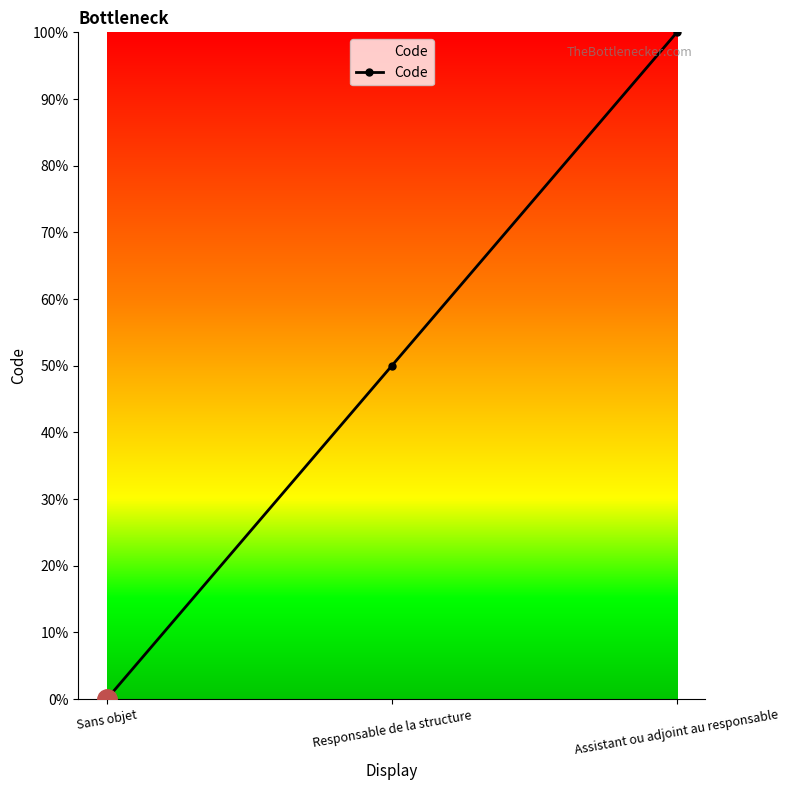

What is the difference between the maximum and second lowest values?

50